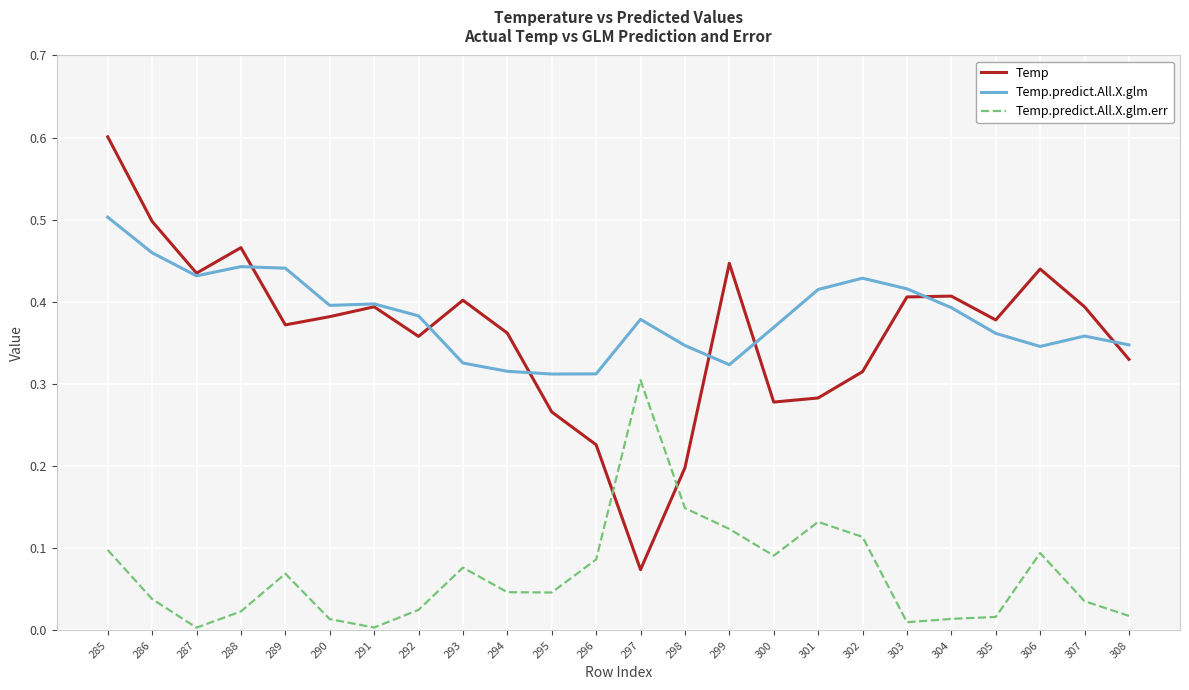

True or false: Temp has a value of 0.4 at 299.

True